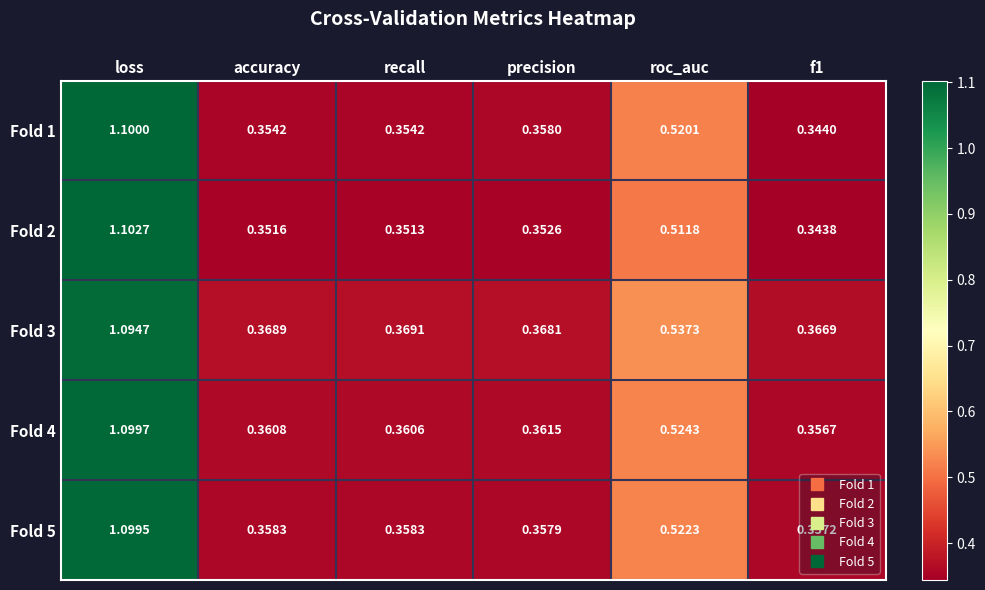

At which category is the sum across all series the highest?

loss